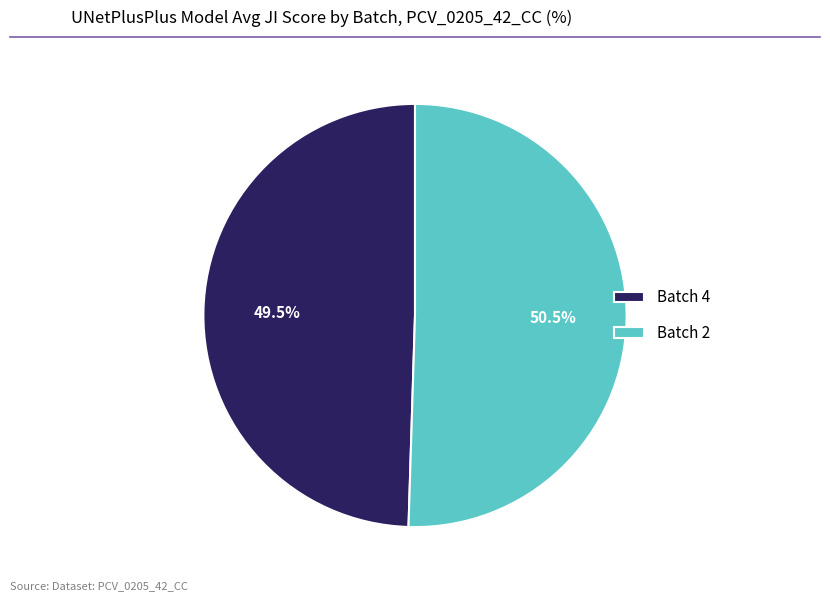

To the nearest percent, what is the difference between the largest and smallest slice percentages?

1%